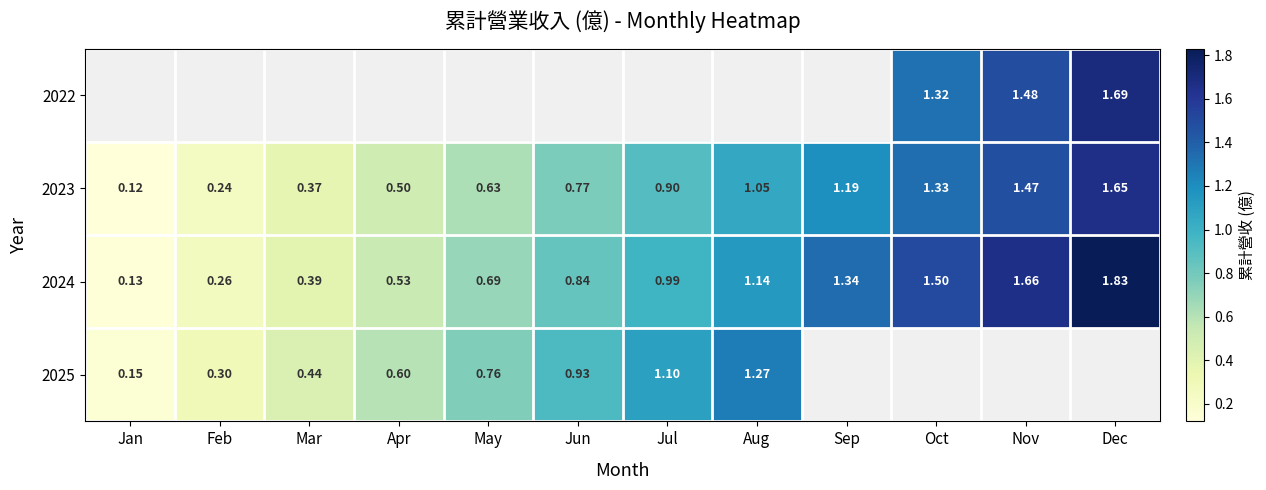

At which label does 2024 reach its minimum?

Jan